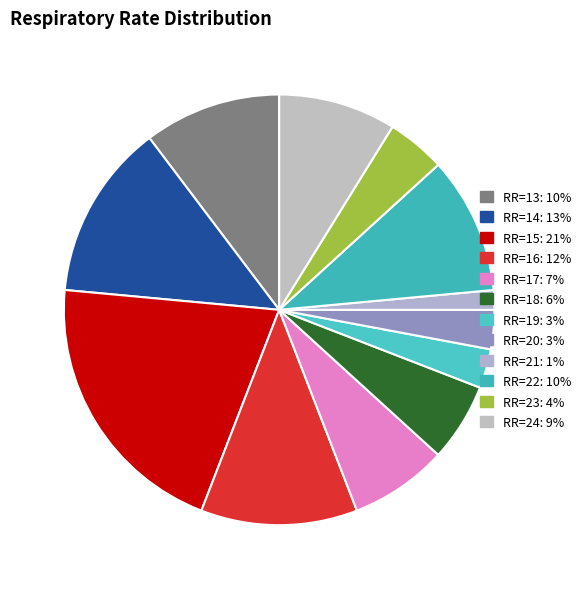

How many segments does this pie chart have?

12